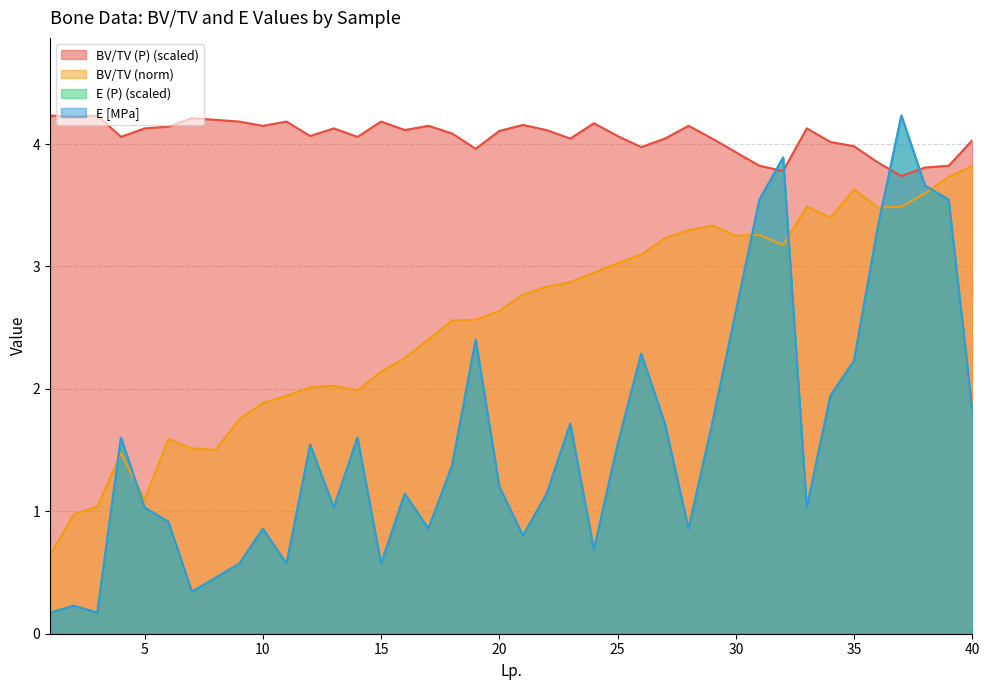

List the labels in order of BV/TV value, smallest first.

1, 2, 3, 5, 4, 8, 7, 6, 9, 10, 11, 14, 12, 13, 15, 16, 17, 18, 19, 20, 21, 22, 23, 24, 25, 26, 32, 27, 30, 31, 28, 29, 34, 36, 33, 37, 38, 35, 39, 40